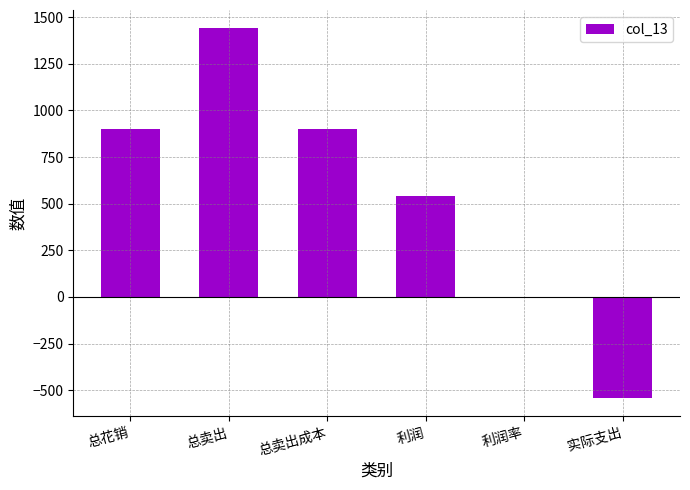

What is the greatest value displayed?

1440.0